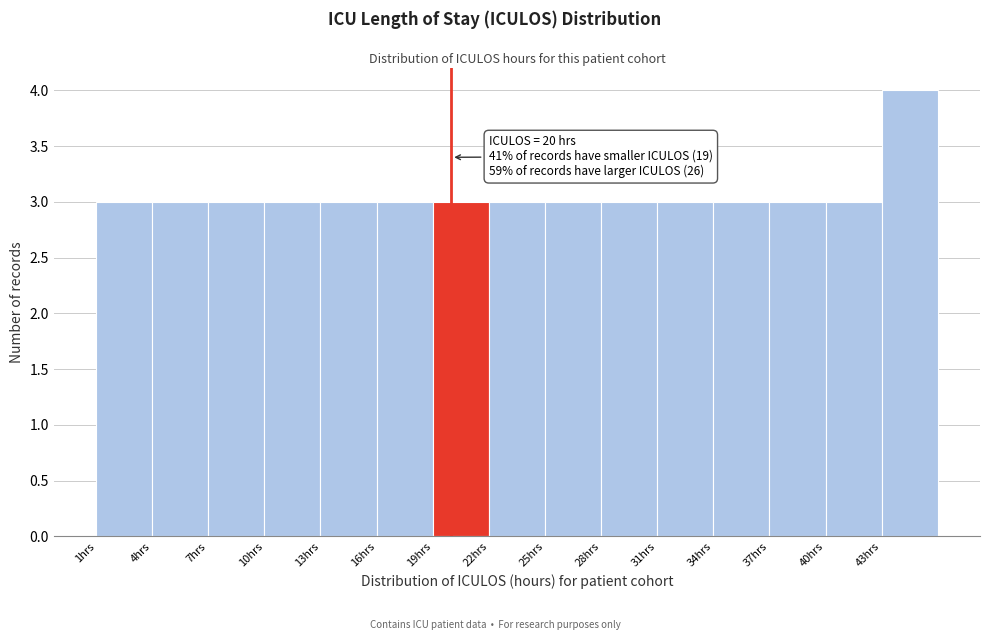

Over which range of the x-axis is the bar tallest?

43 to 46